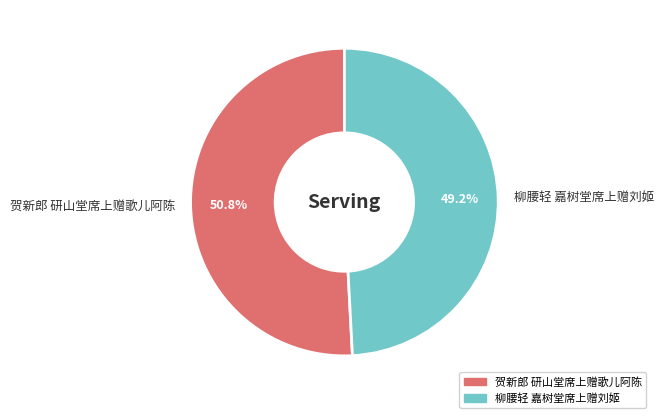

Is it true that 贺新郎 研山堂席上赠歌儿阿陈 is 51% of the pie?

True